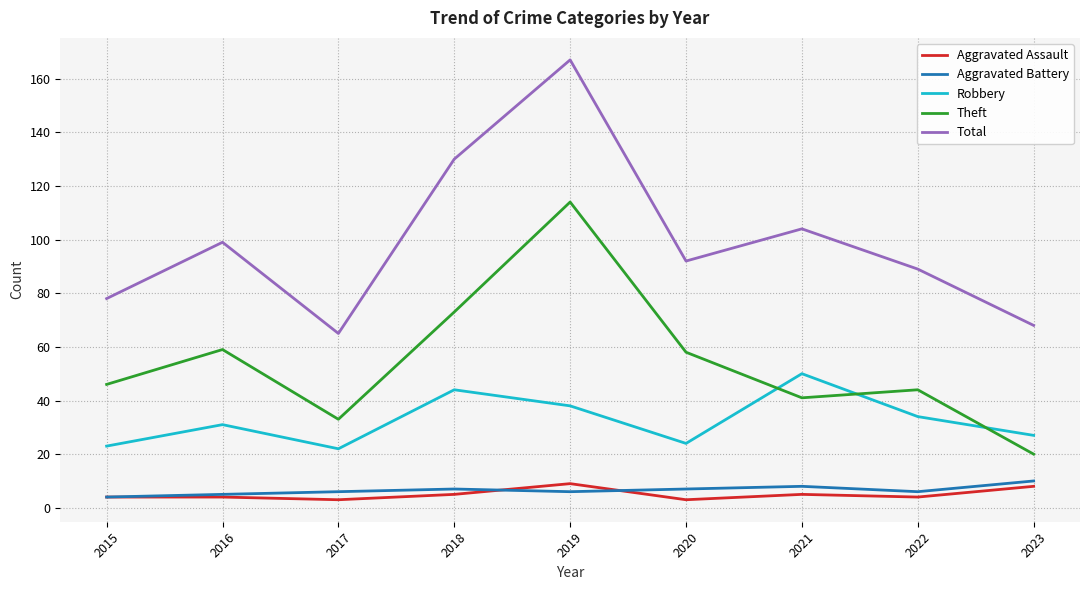

True or false: Robbery has more than 1 interior local peaks.

True